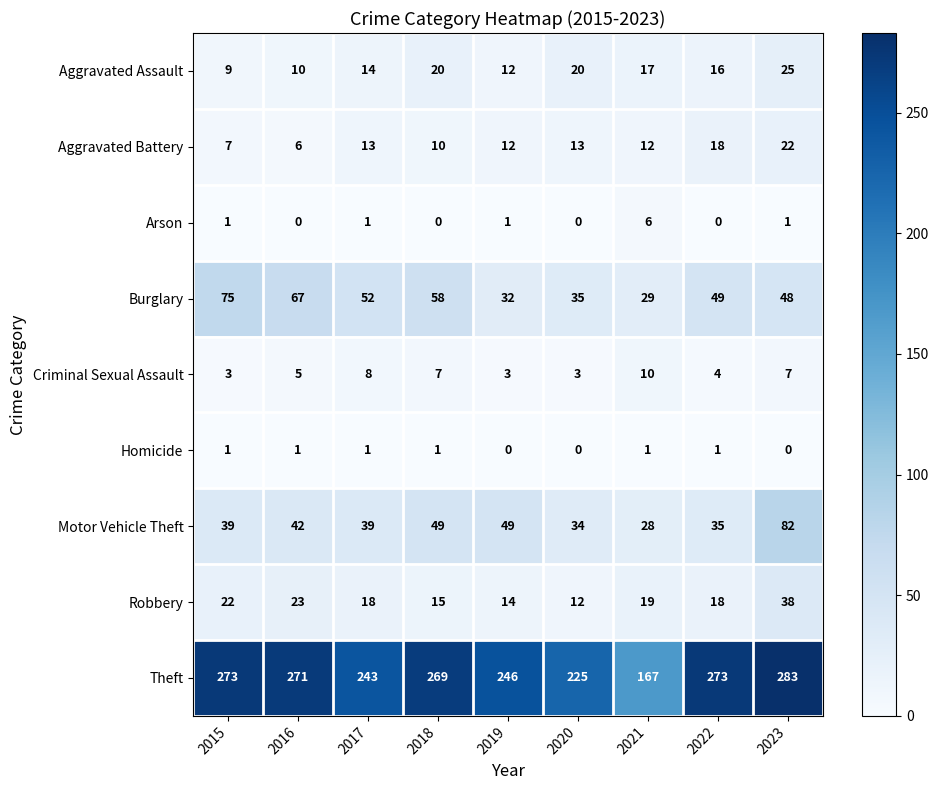

True or false: Robbery has a value of 18 at 2020.

False